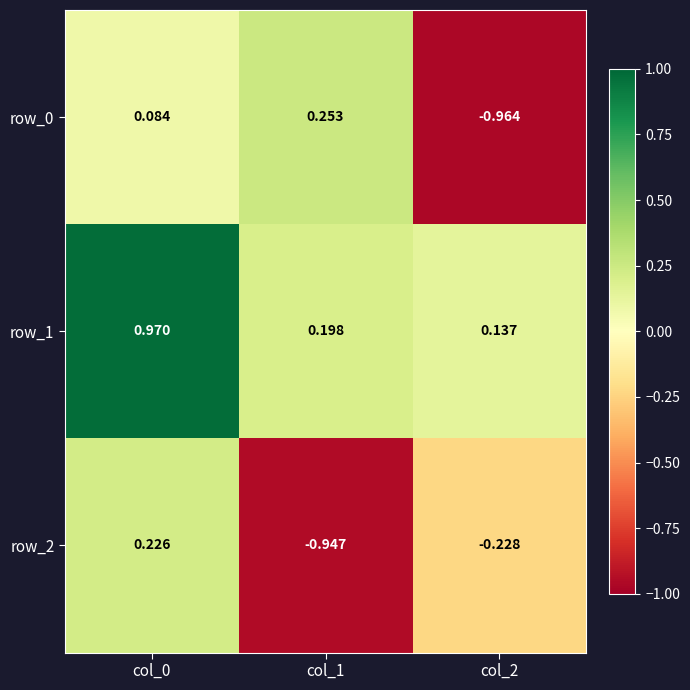

Which series changed the most between col_0 and col_2?

row_0